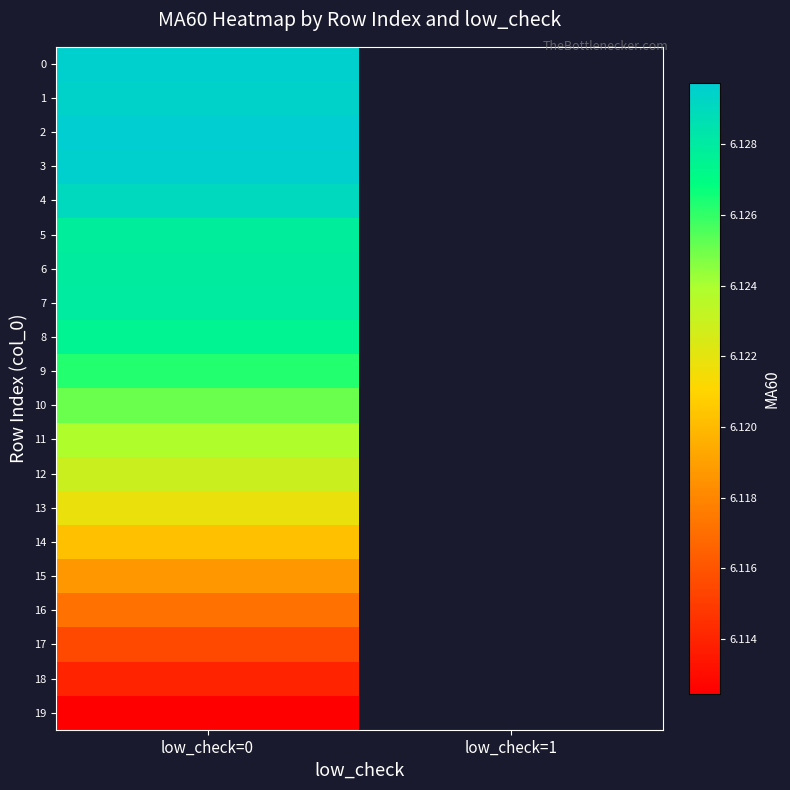

What is the maximum value for 0?

6.1